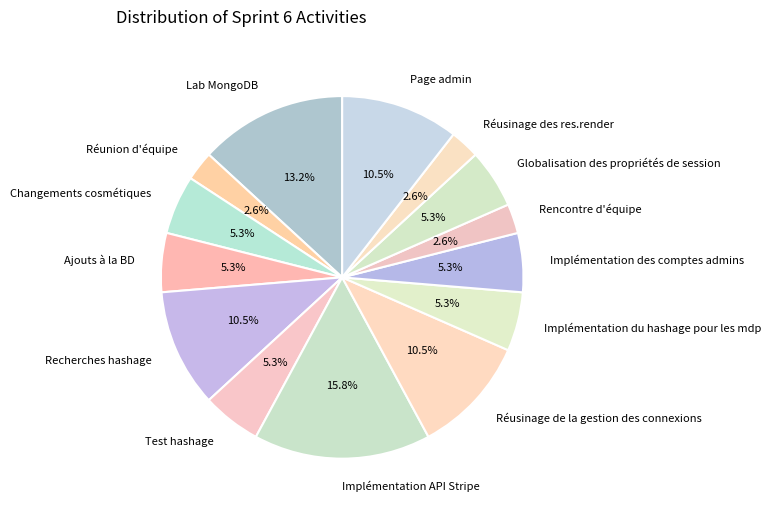

To the nearest percent, what portion does Implémentation des comptes admins represent?

5%